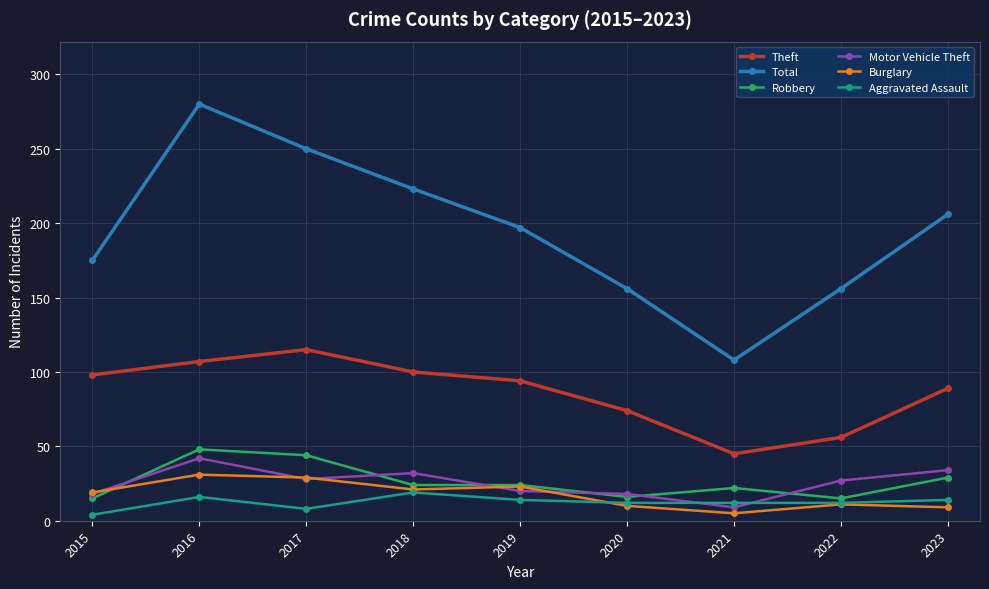

True or false: Motor Vehicle Theft and Total intersect in this chart.

False